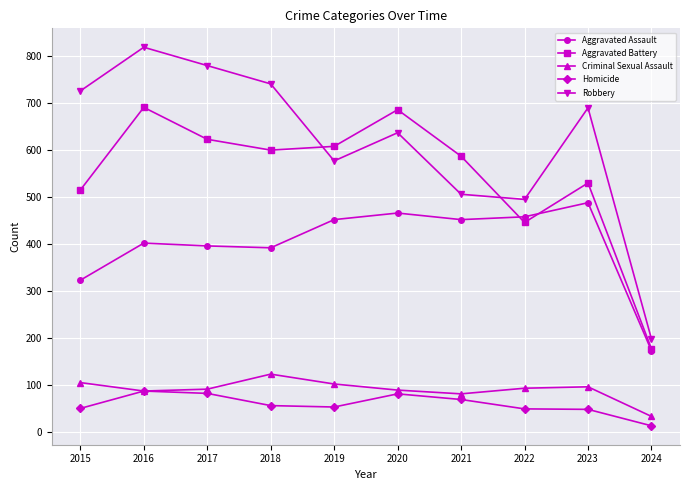

Which category has the lowest value across all series?

2024